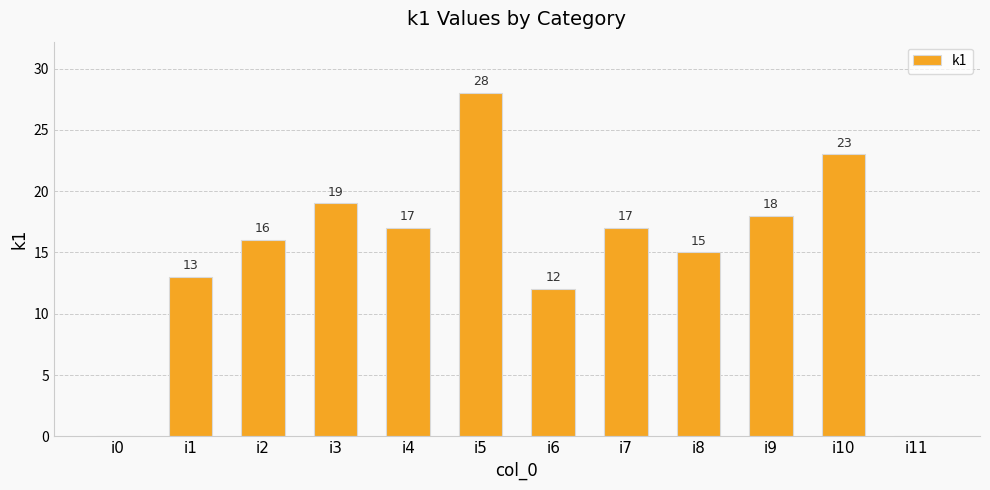

The chart shows a value of 0 at i0. True or false?

True